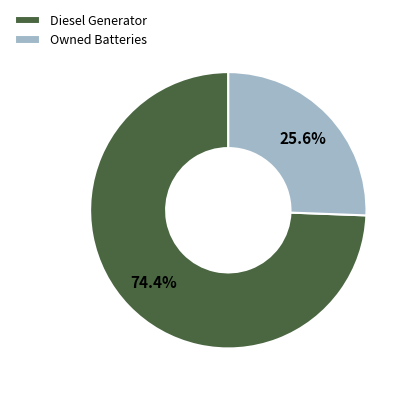

Rank the categories by value from highest to lowest.

Diesel Generator, Owned Batteries